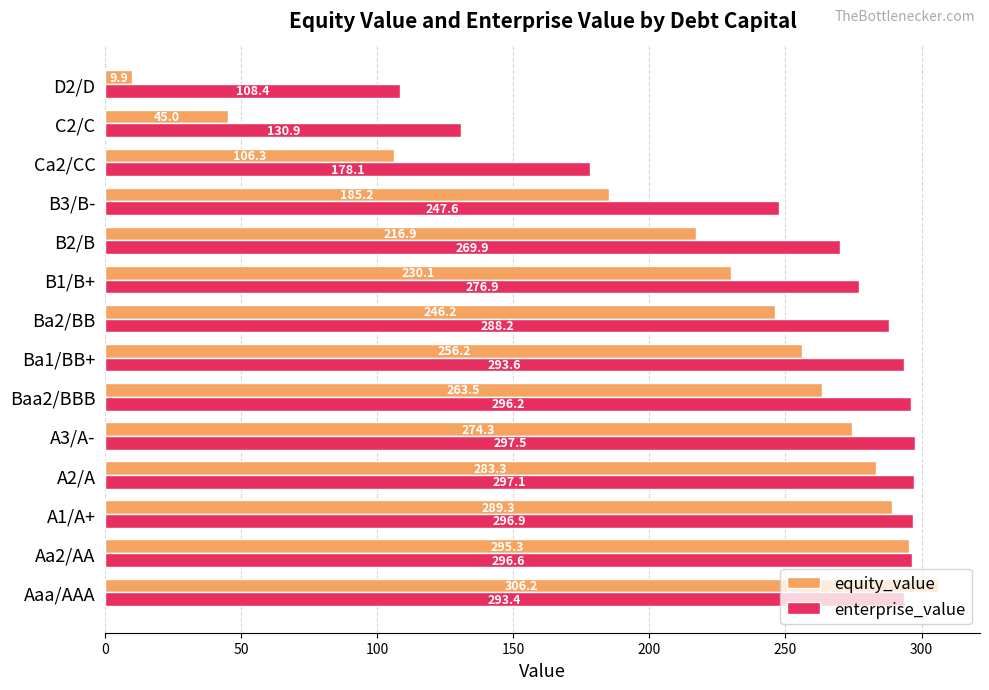

At how many categories does at least one series exceed 164?

12